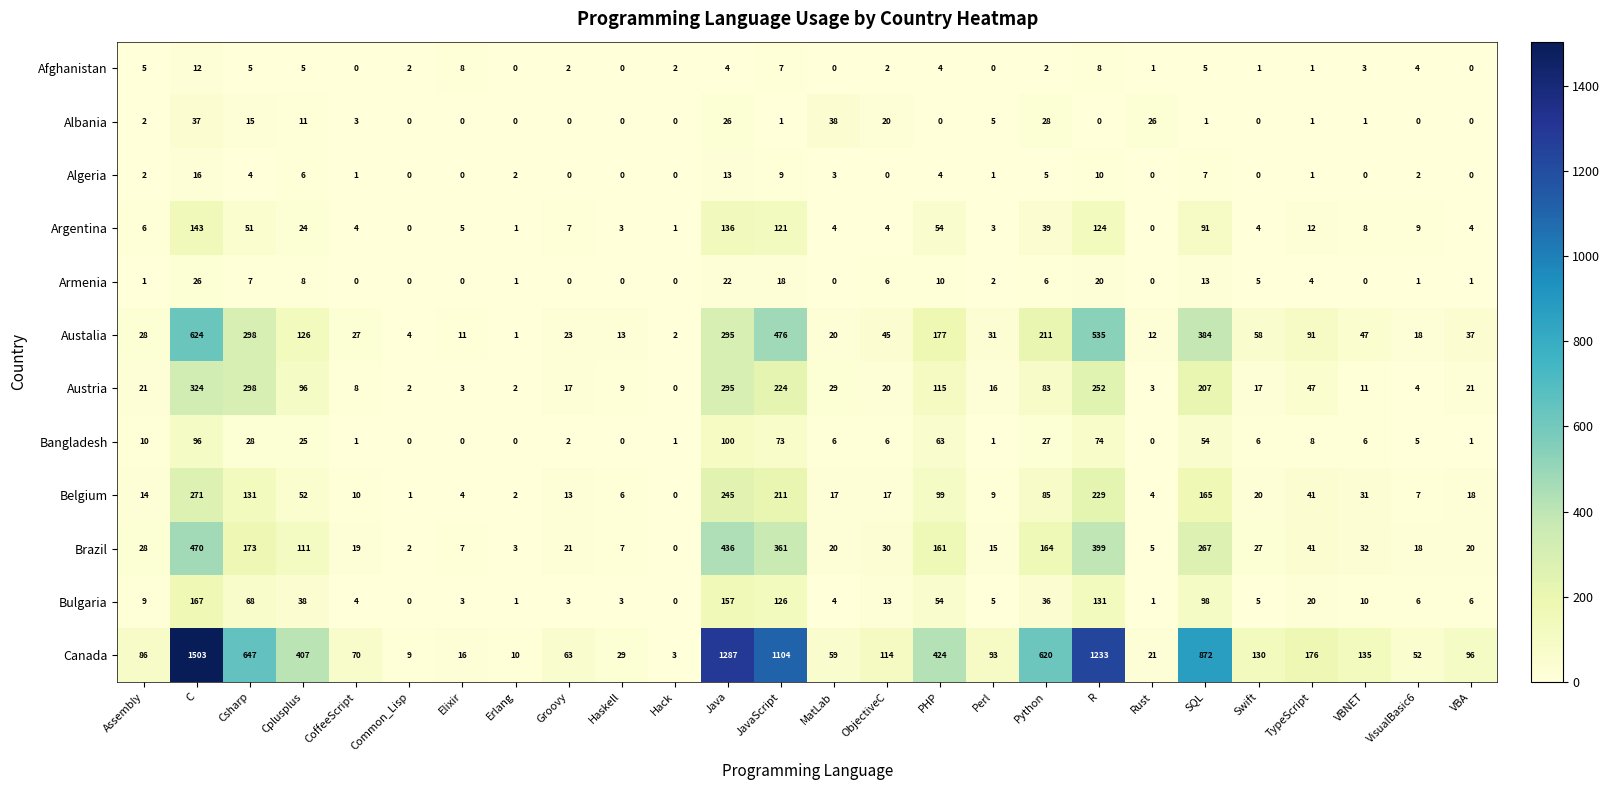

What is the difference between the highest and lowest values at VBA?

96